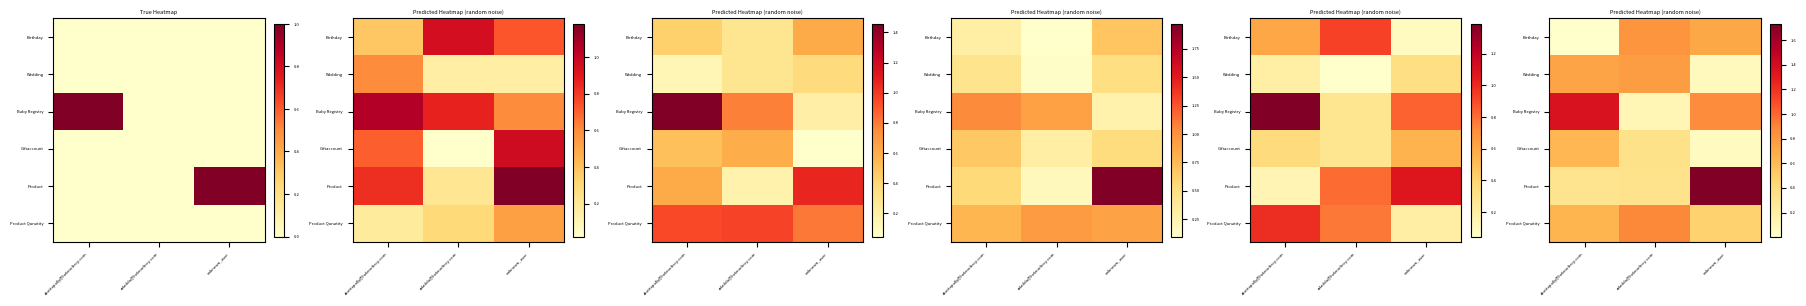

At which category does the chart reach its minimum across all series?

akottapally@helenoftroy.com